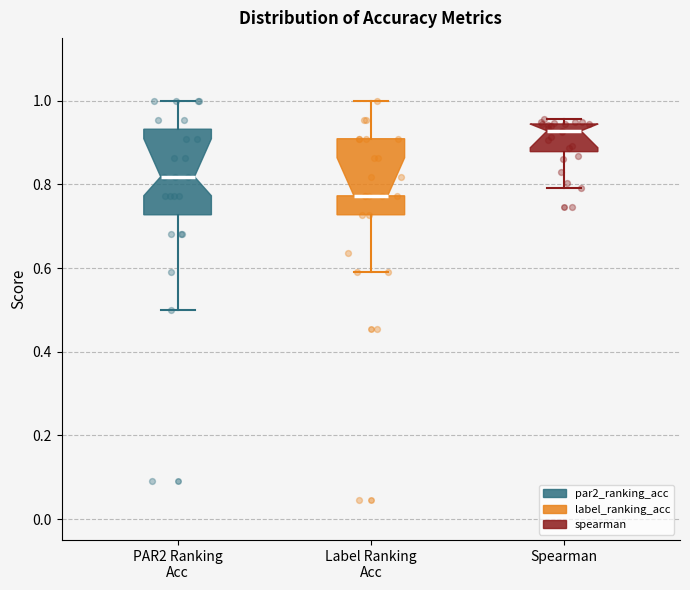

Comparing the boxes themselves (not the whiskers), which one is the tallest?

PAR2 Ranking Acc